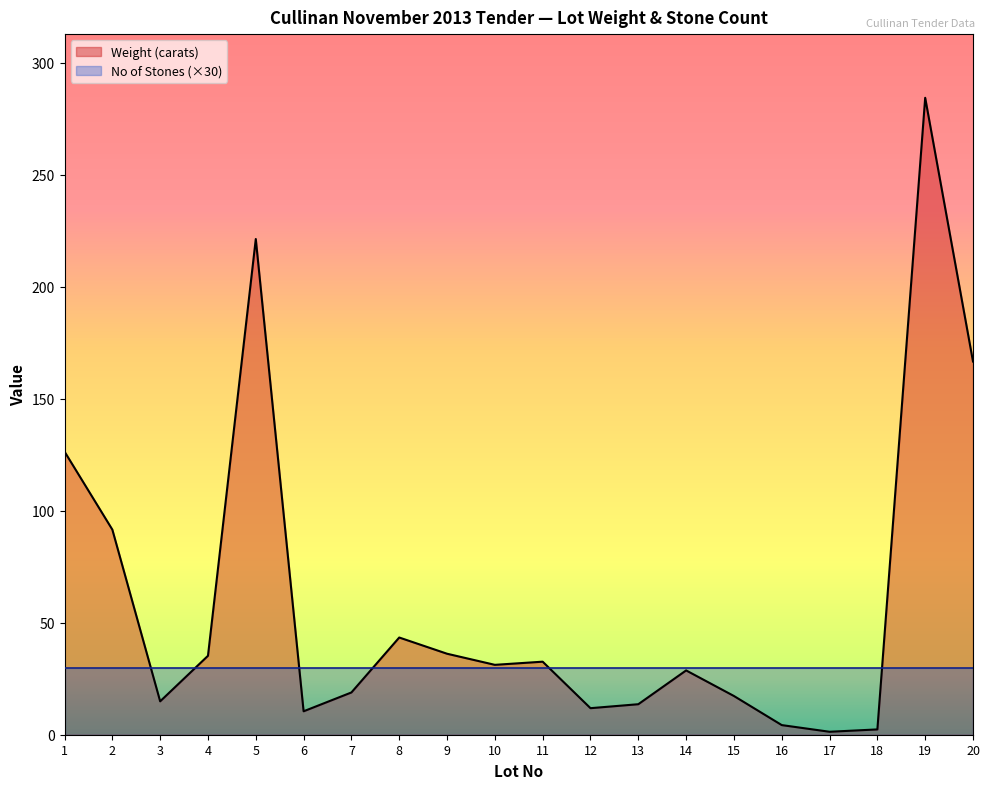

True or false: the data shows 91.6 at 2.

True